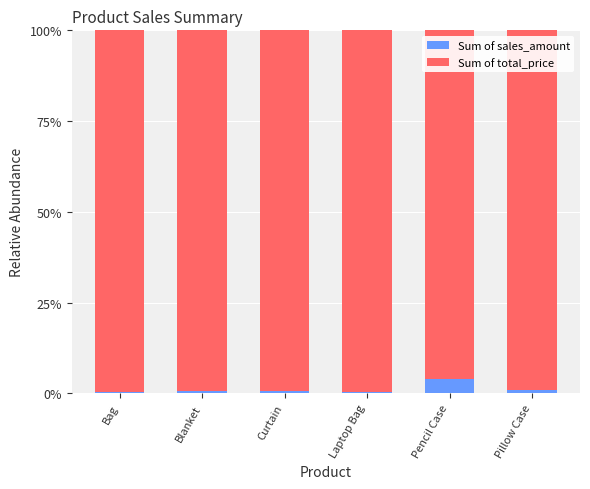

What is the average value of the Sum of sales_amount series?

1.1